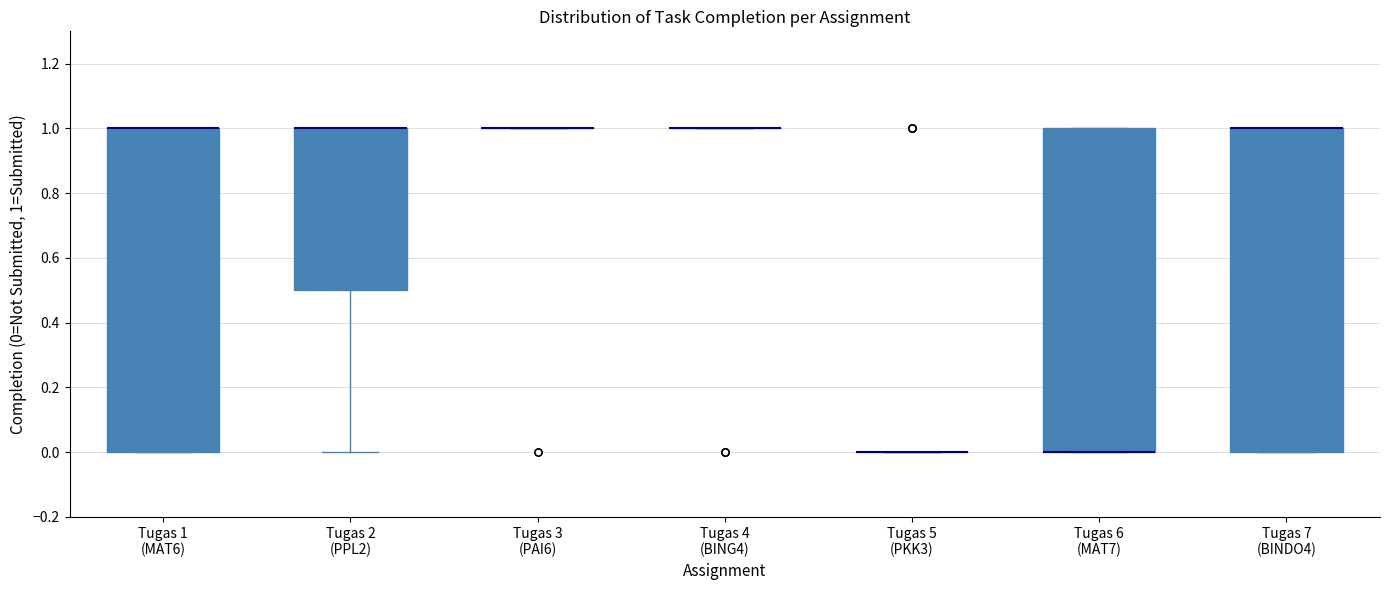

Reading left to right, read every box against the y-axis: the position of its median line, the range the box covers, and the ends of its whiskers. The values are not printed on the chart, so give them approximately, as read against the axis.

Tugas 1 (MAT6): median 1.0 (drawn on the box's upper edge), box 0.0 to 1.0, whiskers 0.0 to 1.0
Tugas 2 (PPL2): median 1.0 (drawn on the box's upper edge), box 0.5 to 1.0, whiskers 0.0 to 1.0
Tugas 3 (PAI6): box collapsed to a line at 1.0, whiskers 1.0 to 1.0
Tugas 4 (BING4): box collapsed to a line at 1.0, whiskers 1.0 to 1.0
Tugas 5 (PKK3): box collapsed to a line at 0.0, whiskers 0.0 to 0.0
Tugas 6 (MAT7): median 0.0 (drawn on the box's lower edge), box 0.0 to 1.0, whiskers 0.0 to 1.0
Tugas 7 (BINDO4): median 1.0 (drawn on the box's upper edge), box 0.0 to 1.0, whiskers 0.0 to 1.0